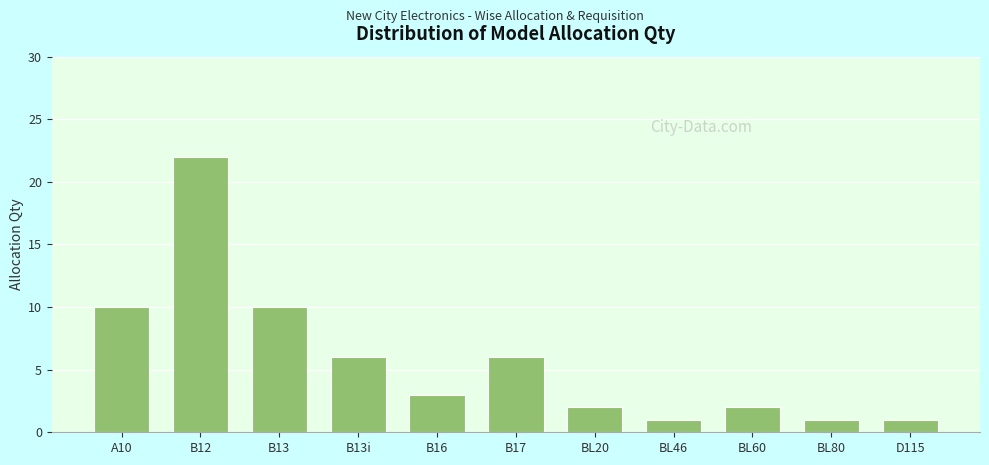

Reading right to left, transcribe all the data shown in this chart.

D115=1	BL80=1	BL60=2	BL46=1	BL20=2	B17=6	B16=3	B13i=6	B13=10	B12=22	A10=10